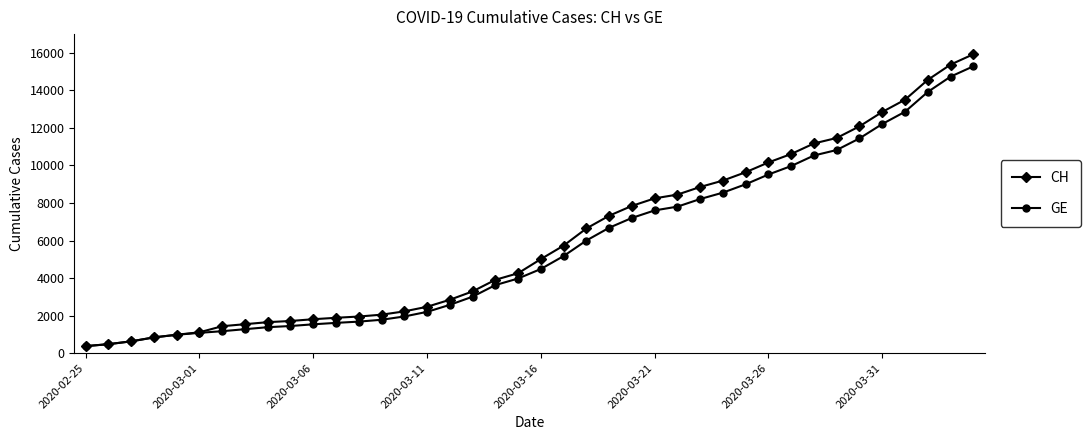

What is the difference between the maximum and minimum values in the GE series?

14909